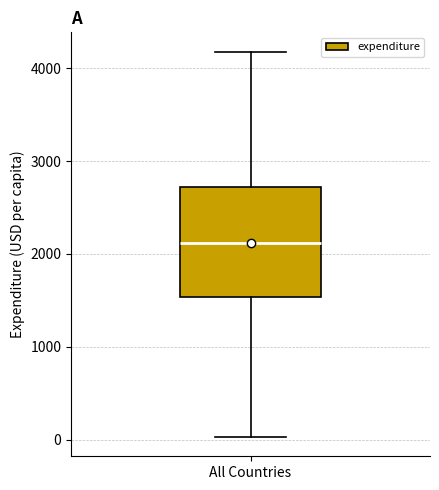

Where is the upper edge of the box for All Countries on the y-axis? The values are not printed on the chart, so give them approximately, as read against the axis.

2700